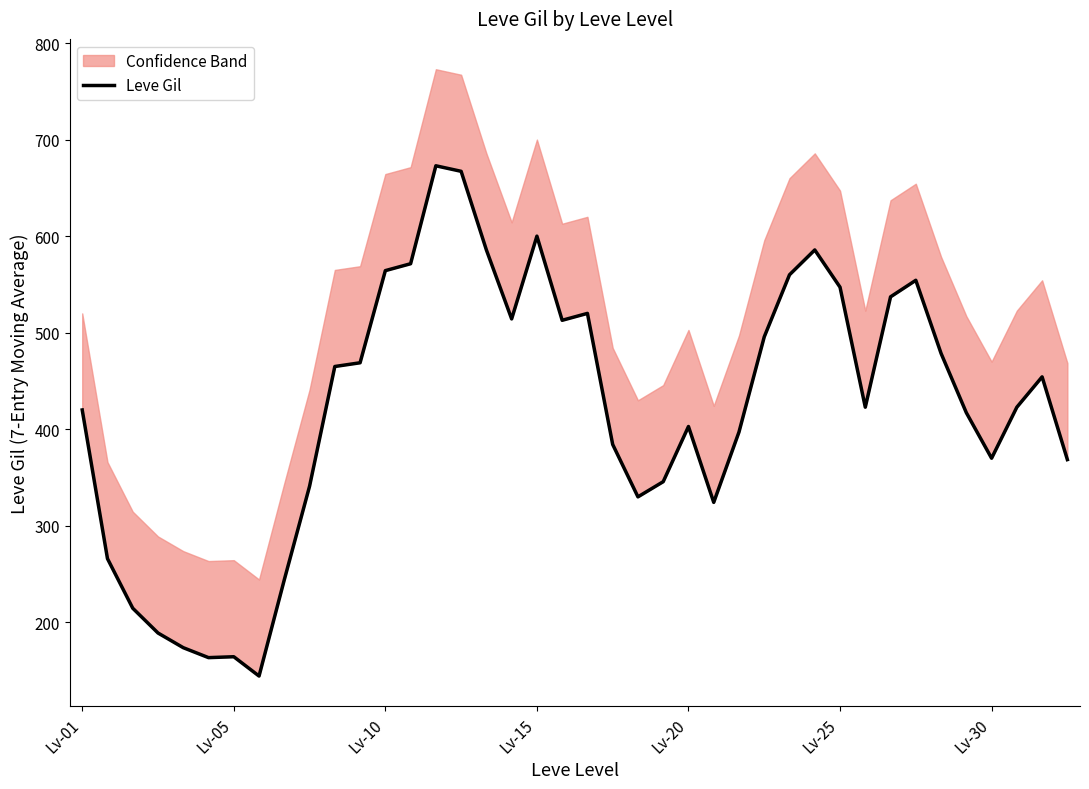

How many distinct data groups are displayed?

1